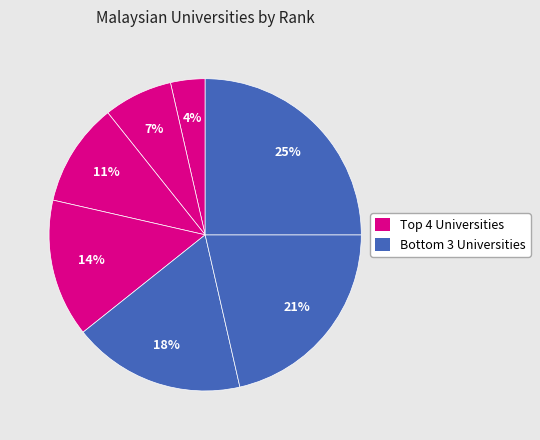

How many segments does this pie chart have?

7